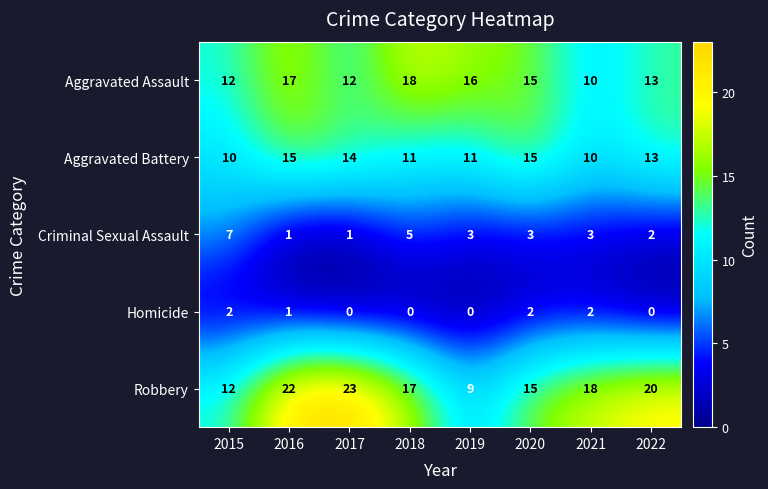

What is the minimum value for Robbery?

9